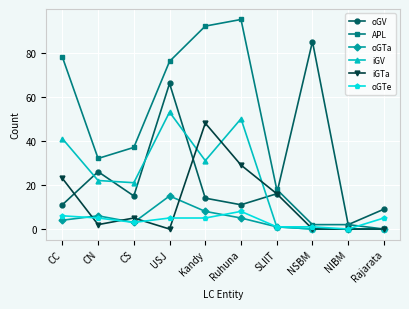

Between USJ and SLIIT, which series saw the biggest shift?

APL